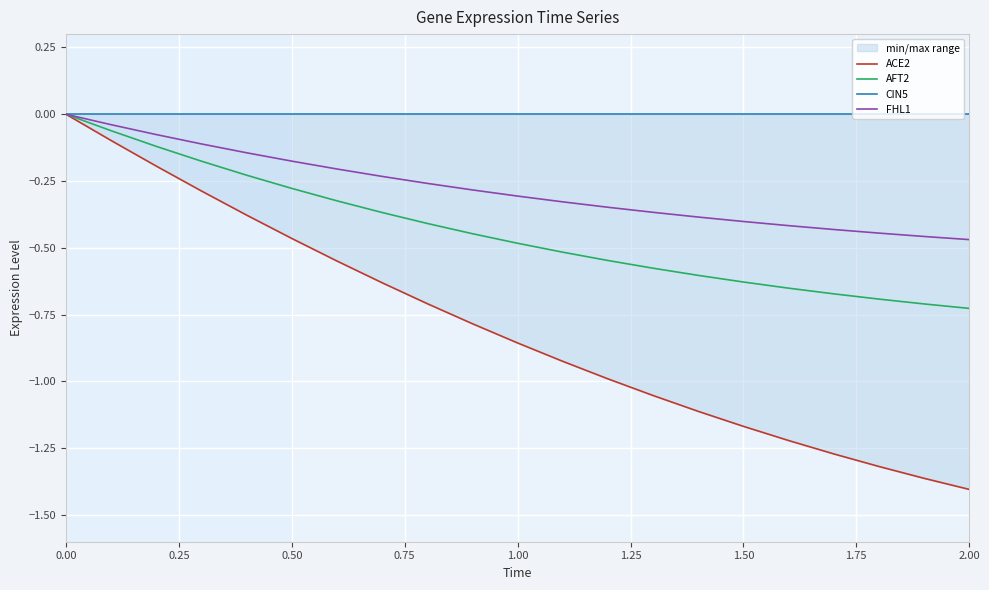

Which category has the lowest value in the AFT2 series?

2.00